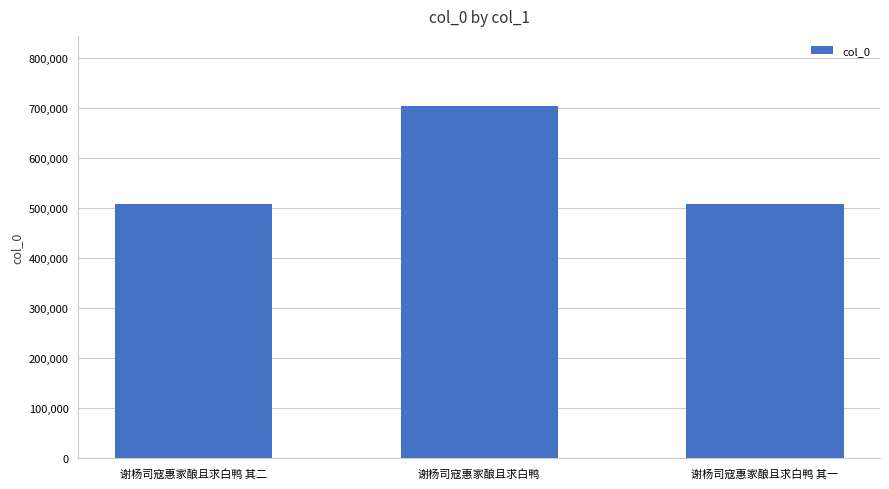

Count the number of categories in the chart.

3